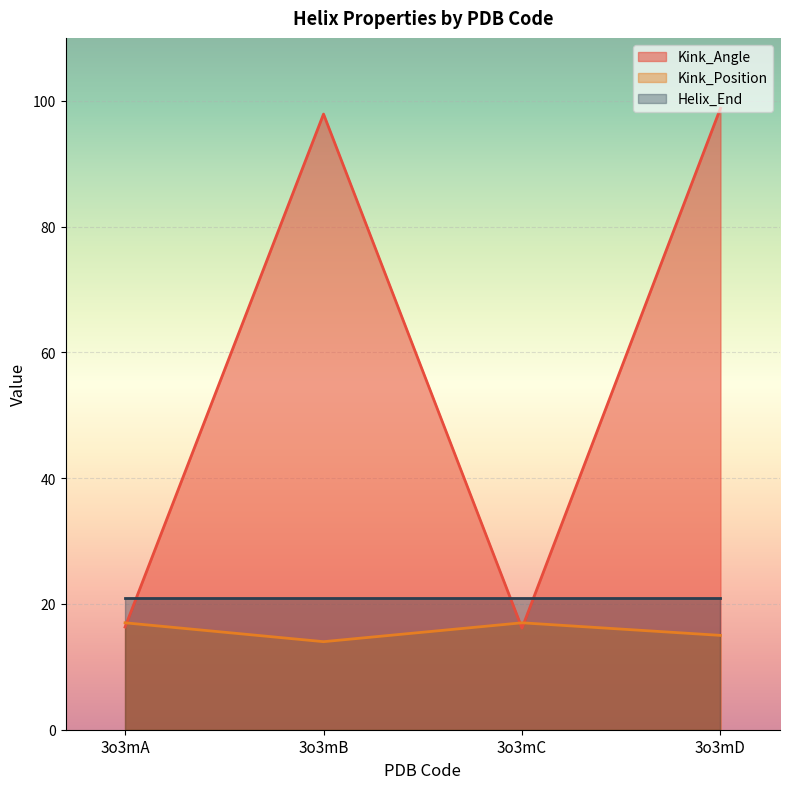

What is the average value of the Kink_Angle series?

57.3